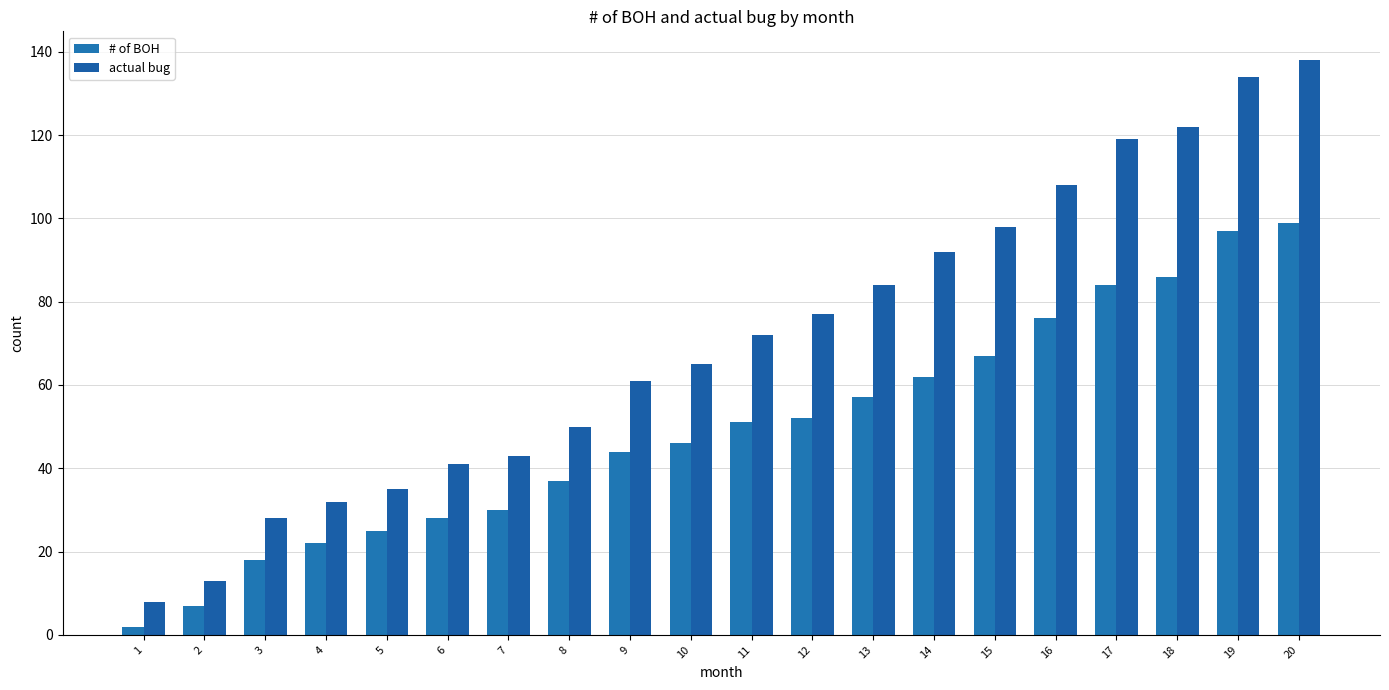

Does the chart contain any negative values?

No